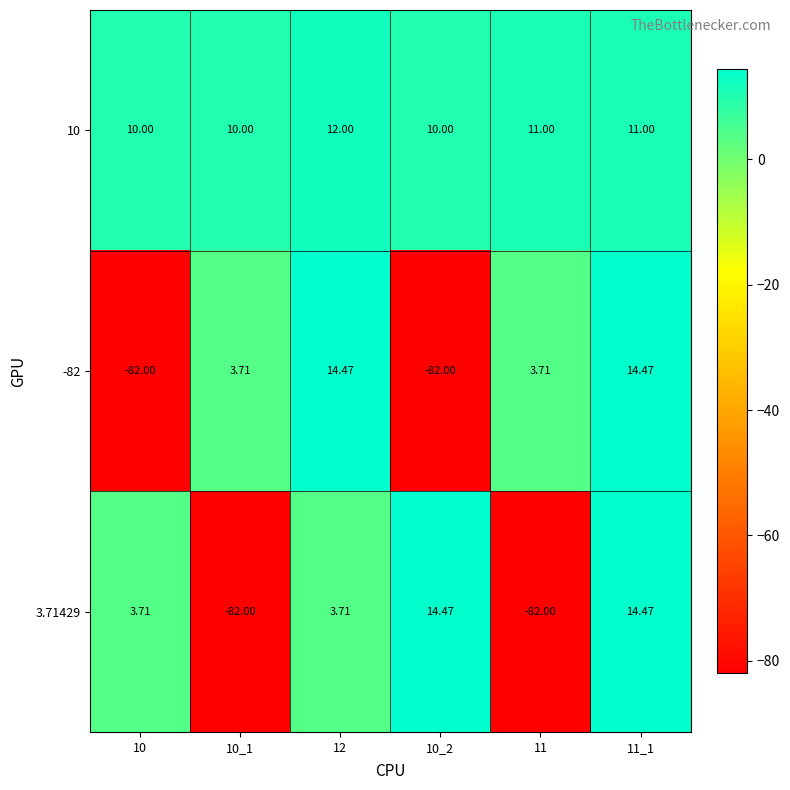

What is the maximum value shown in the chart?

14.5